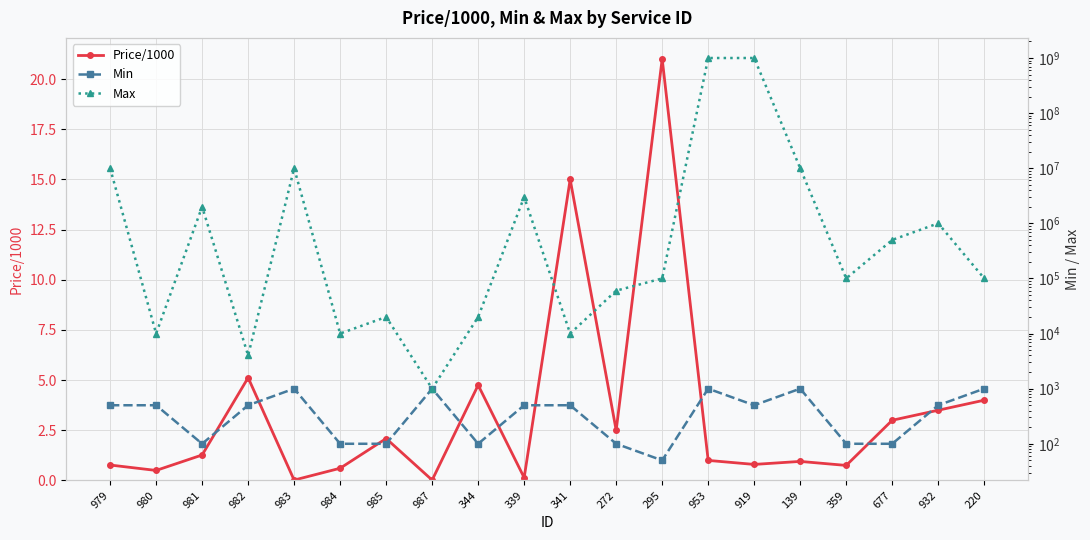

Which has a higher value, 344 or 985?

344